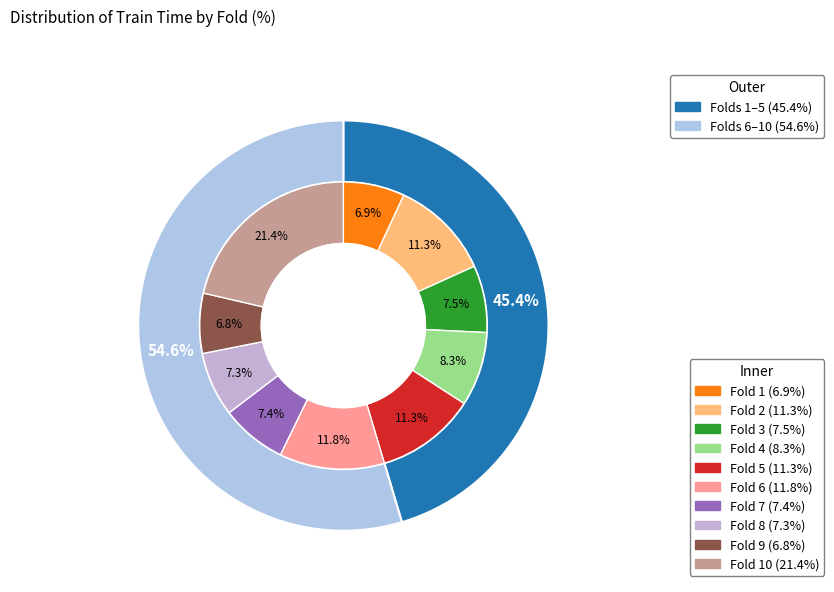

To the nearest percent, what percentage of the pie is Fold 7?

7%